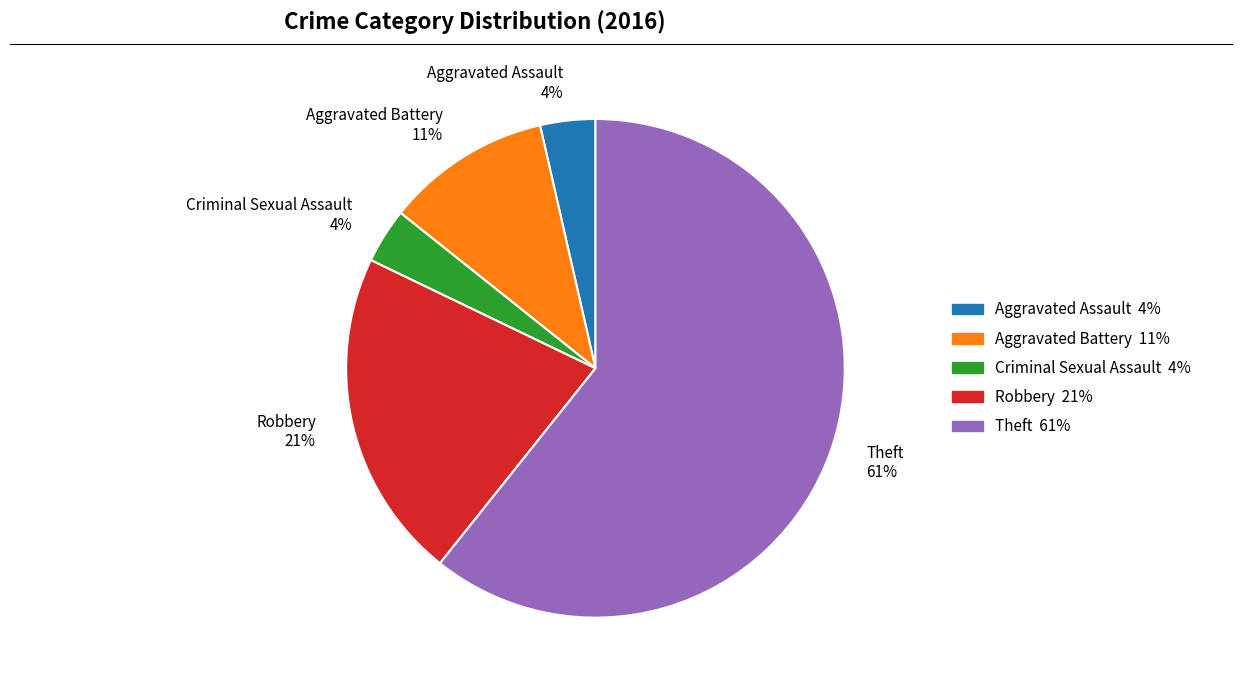

Which slice is the largest?

Theft